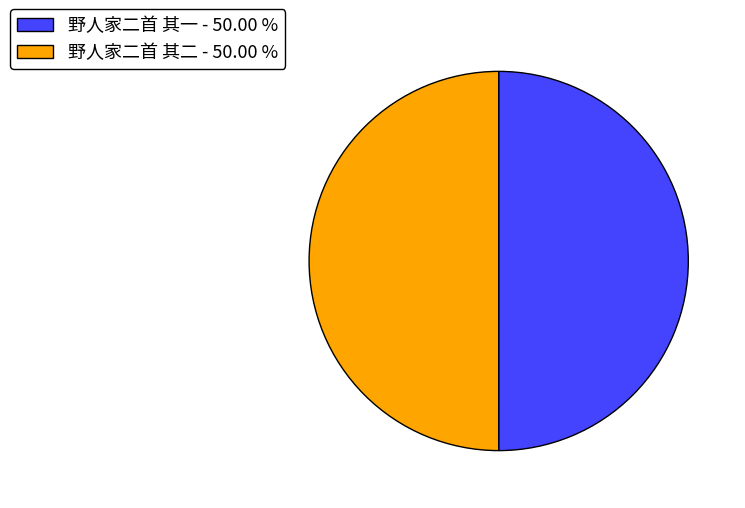

What is the ratio of the value at 野人家二首 其二 to the value at 野人家二首 其一?

1.0